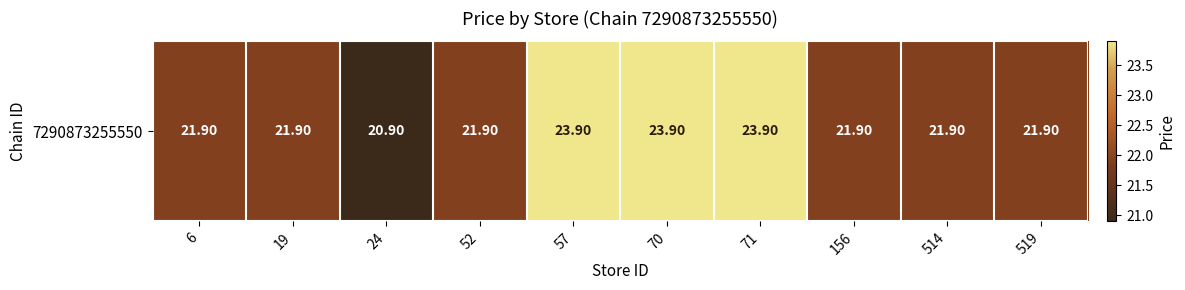

How many data points are less than 21?

1